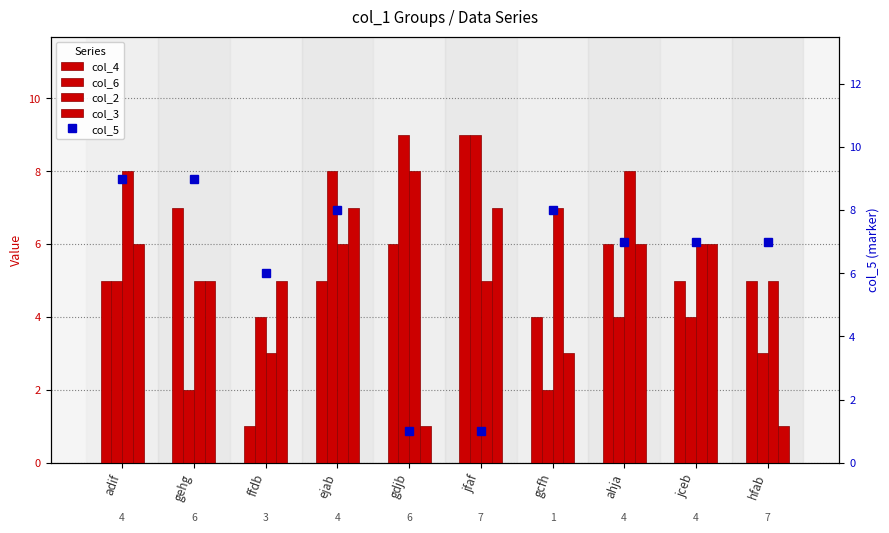

Which series has the widest spread of values?

col_4